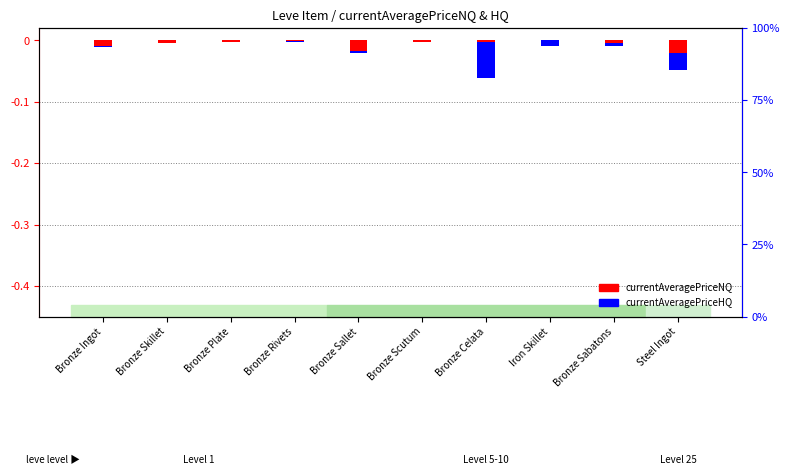

Which series changed the most between Bronze Ingot and Bronze Plate?

currentAveragePriceNQ